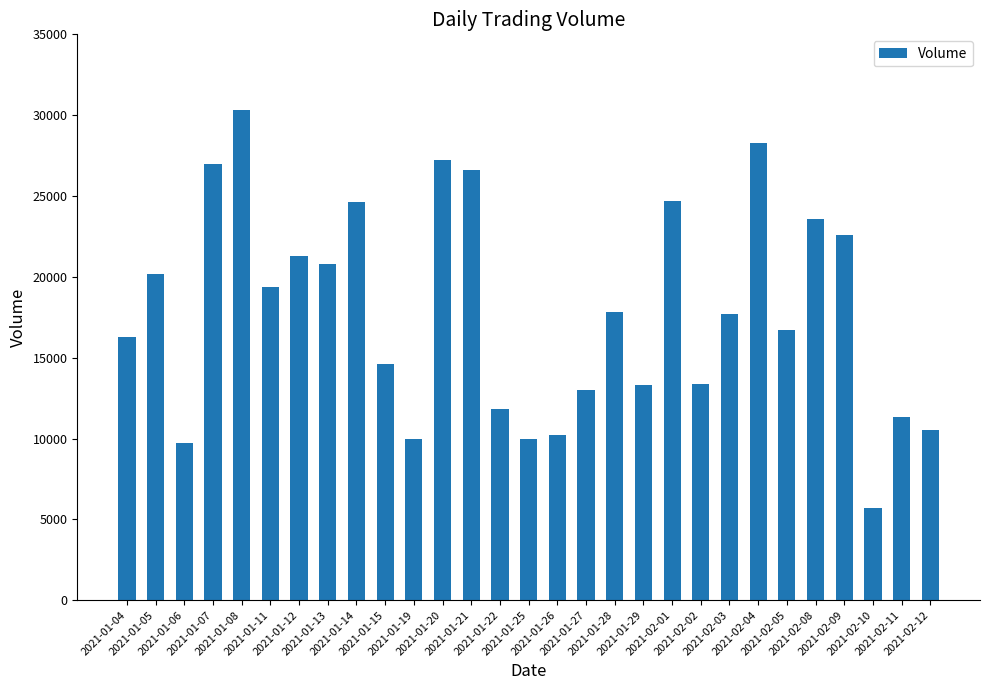

What is the sum of the values at 2021-01-12 and 2021-01-08?

51600